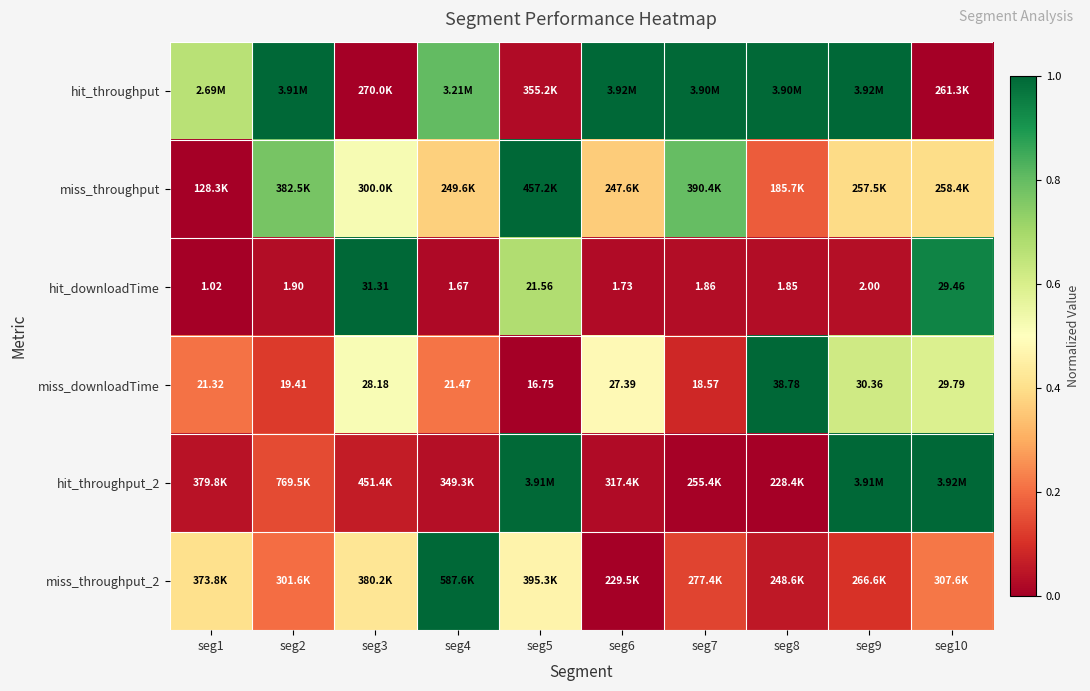

Which series changed the most between seg8 and seg10?

hit_throughput_2